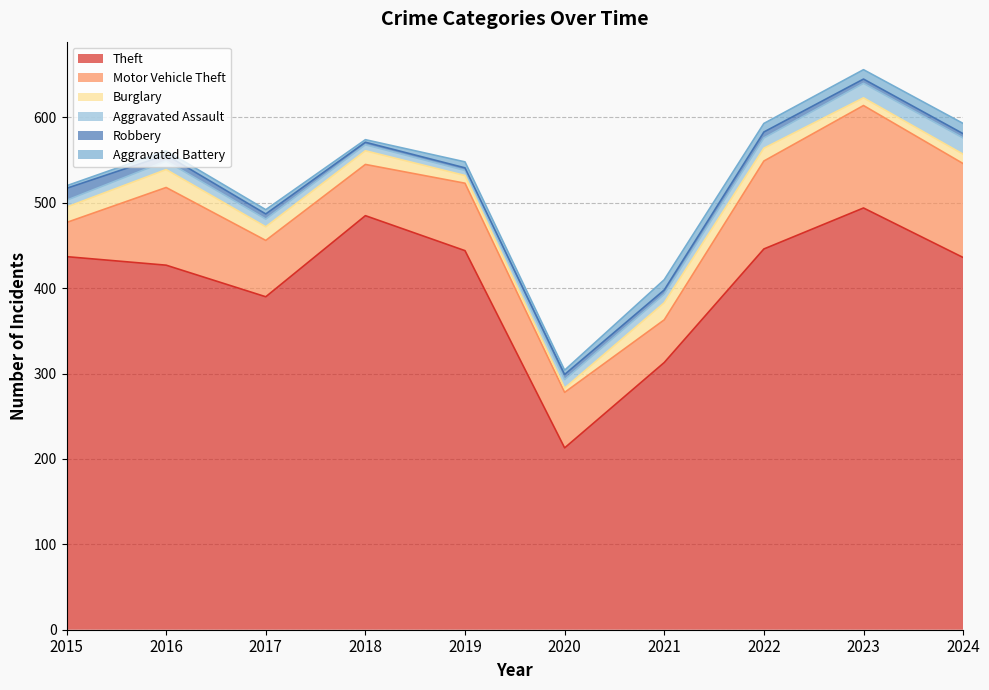

Which category has the highest value across all series?

2023